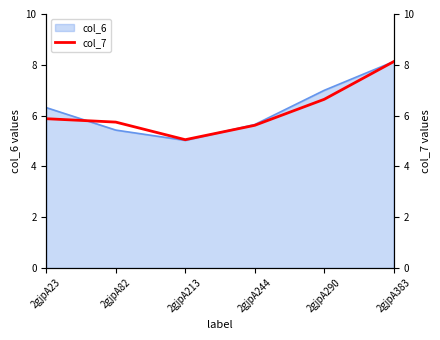

Approximately how many times larger is the value at 2gjpA244 compared to 2gjpA213?

1.1